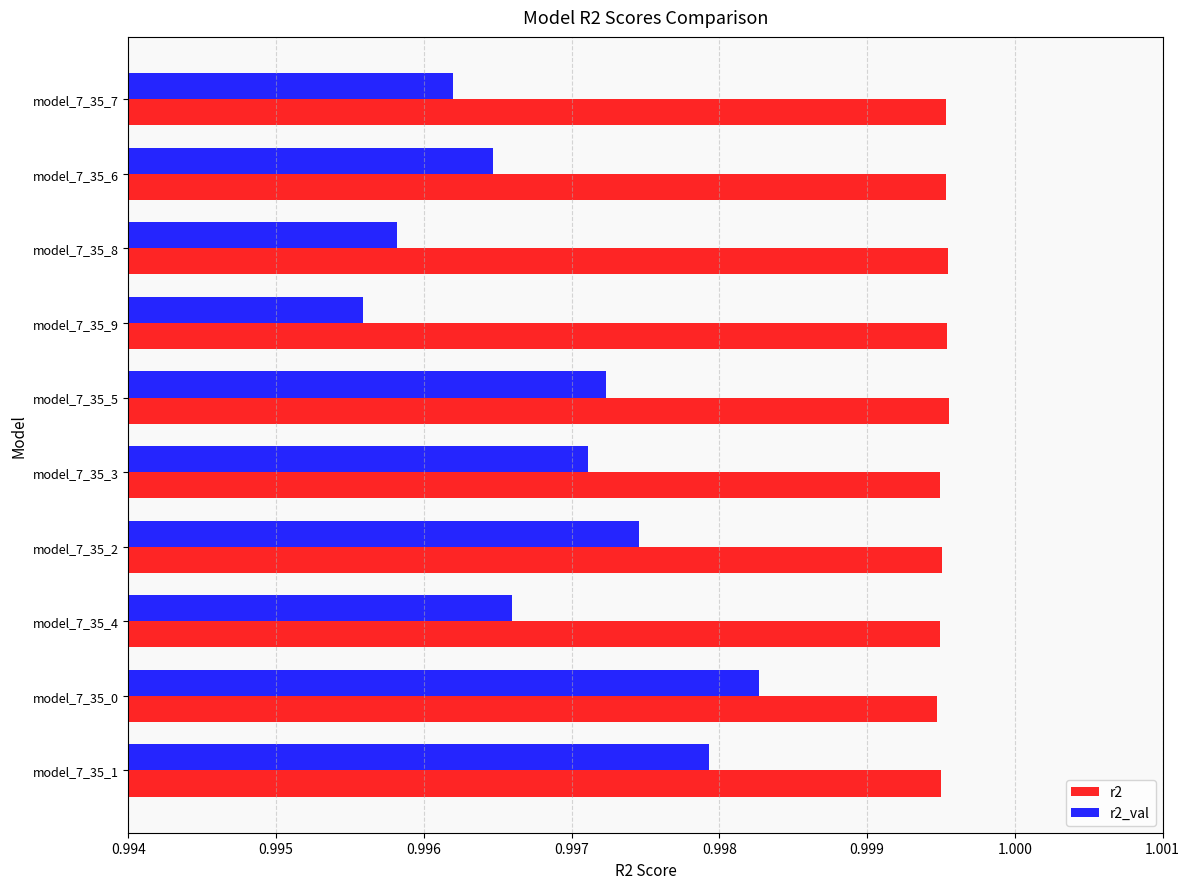

The r2_val series shows 0.7 at model_7_35_4. True or false?

False